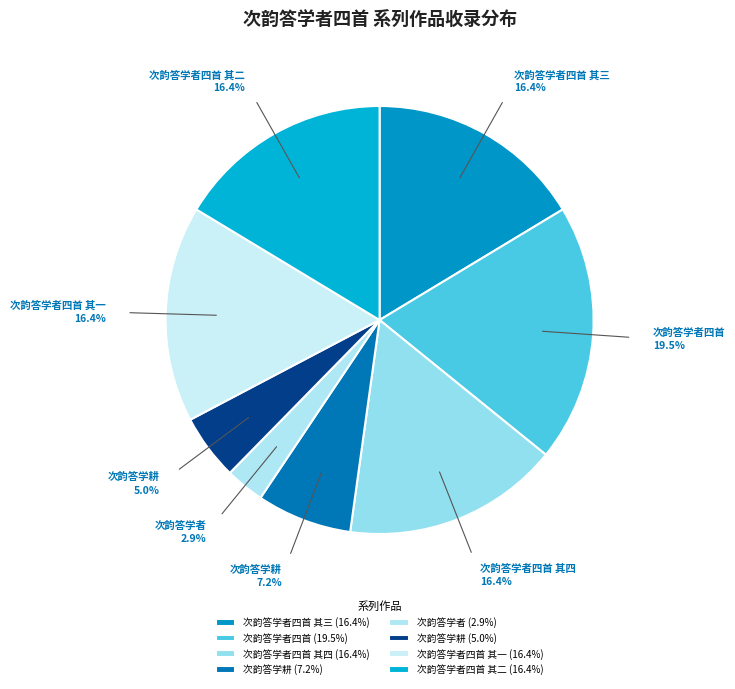

How many segments does this pie chart have?

8